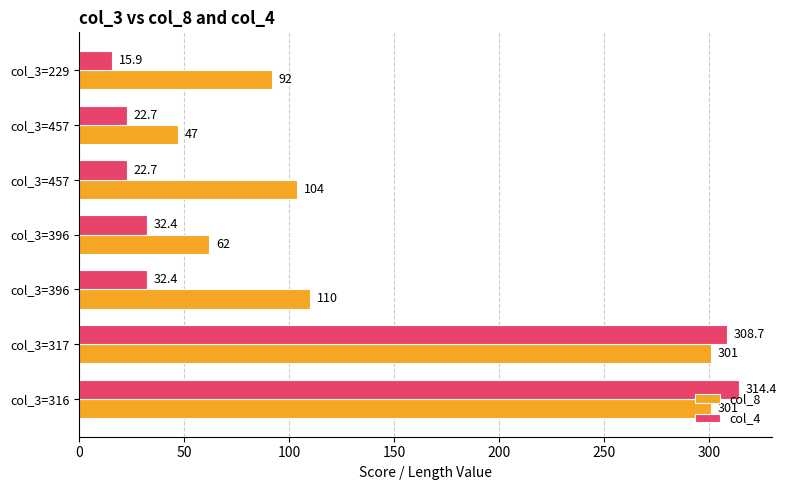

How many values in the col_4 series exceed 32?

4